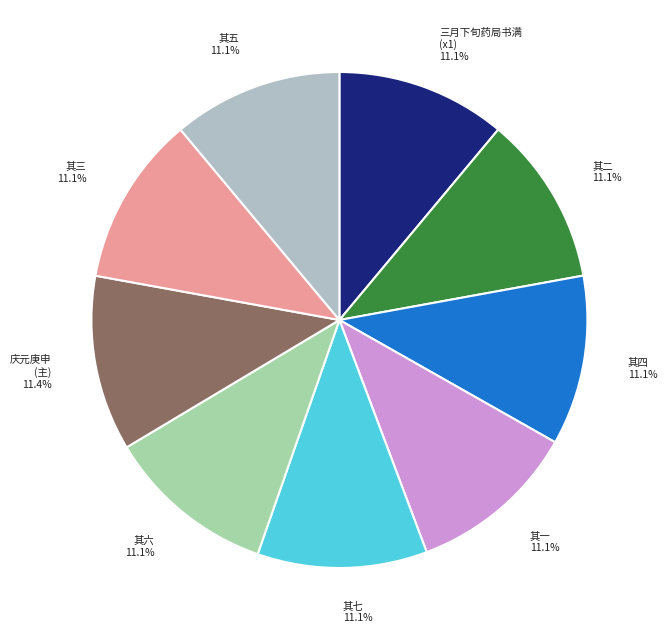

How many slices are in this pie chart?

9